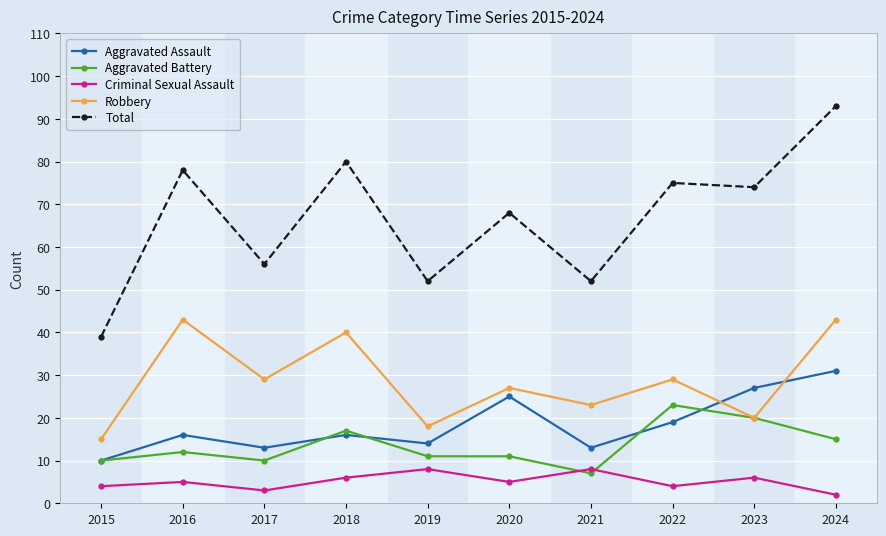

Where is Aggravated Assault nearest to the value 20?

2022